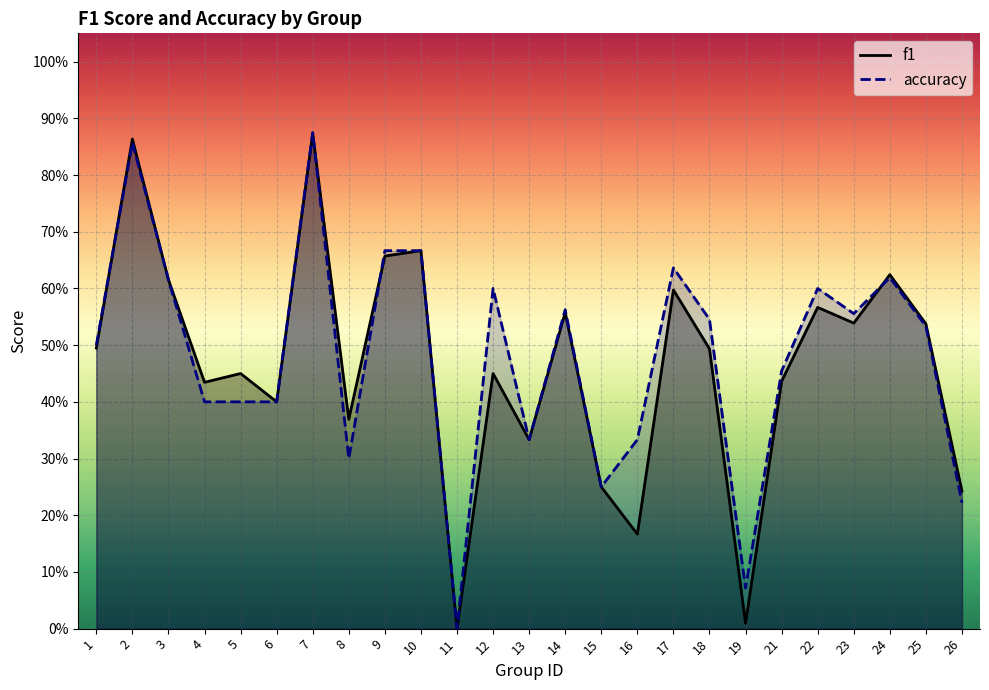

Reading left to right, list all the values displayed in this chart.

f1: 0.5	0.9	0.6	0.4	0.5	0.4	0.9	0.4	0.7	0.7	0.0	0.5	0.3	0.6	0.2	0.2	0.6	0.5	0.0	0.4	0.6	0.5	0.6	0.5	0.2
accuracy: 0.5	0.9	0.6	0.4	0.4	0.4	0.9	0.3	0.7	0.7	0.0	0.6	0.3	0.6	0.2	0.3	0.6	0.5	0.1	0.5	0.6	0.6	0.6	0.5	0.2